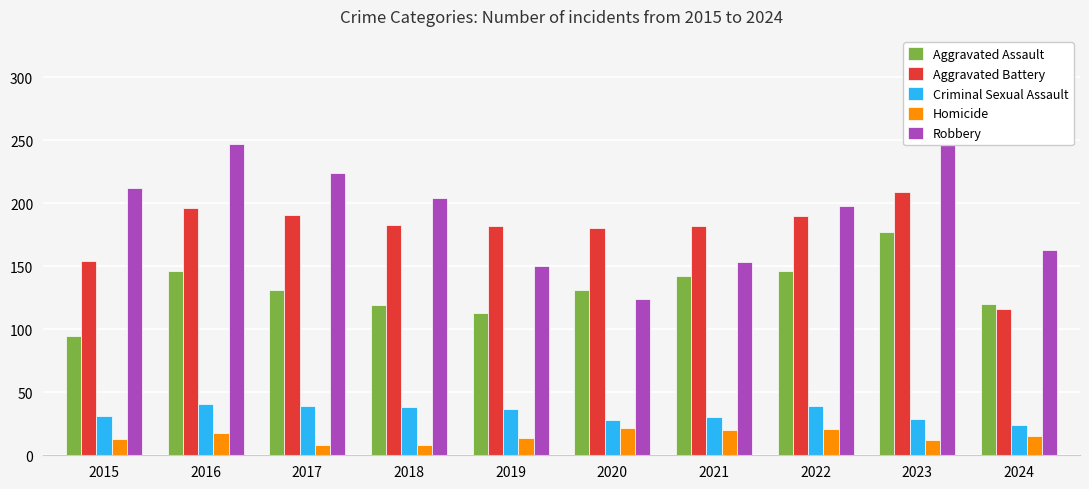

Which has a higher value, 2023 or 2016?

2023